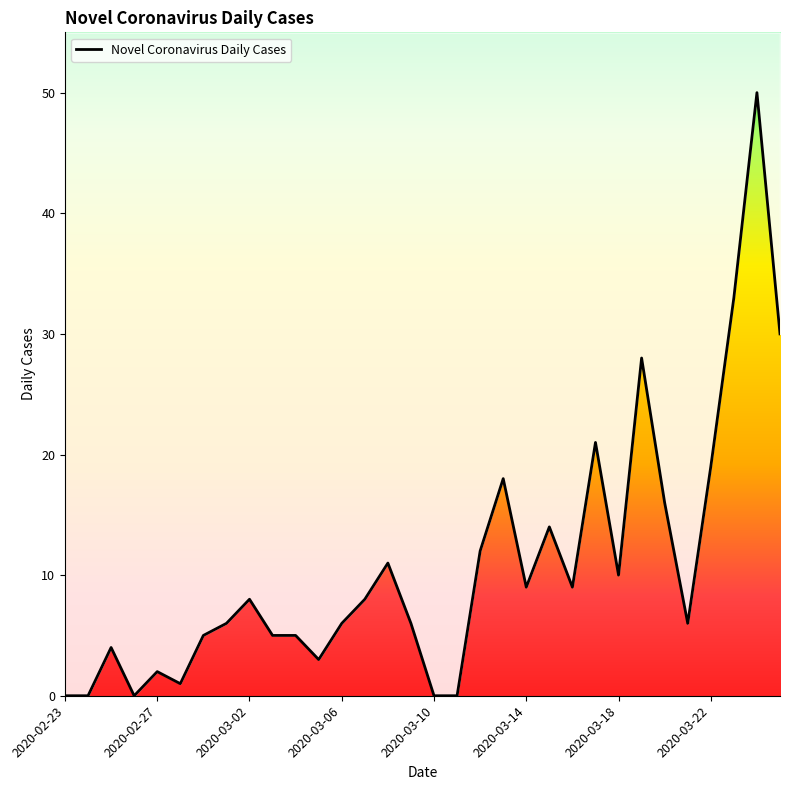

The chart shows a value of 43 at 31. True or false?

False